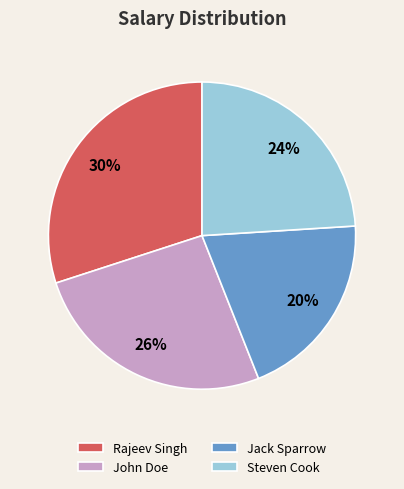

Rank the categories by value from highest to lowest.

Rajeev Singh, John Doe, Steven Cook, Jack Sparrow